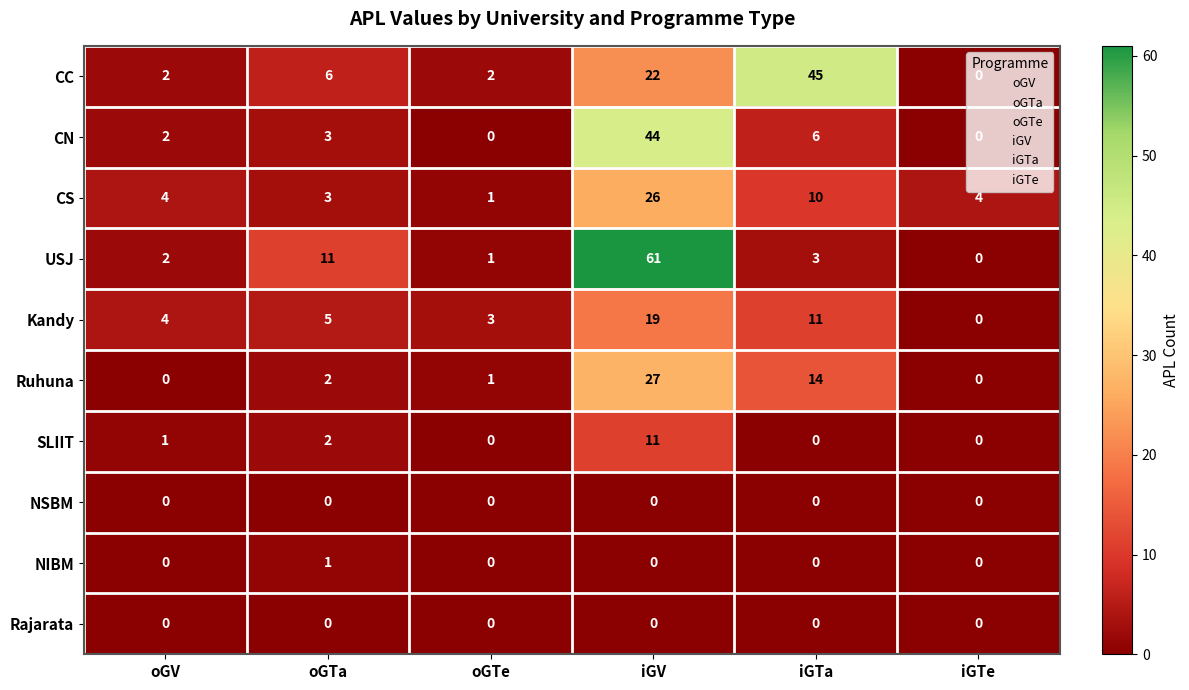

Which series has the widest spread of values?

USJ